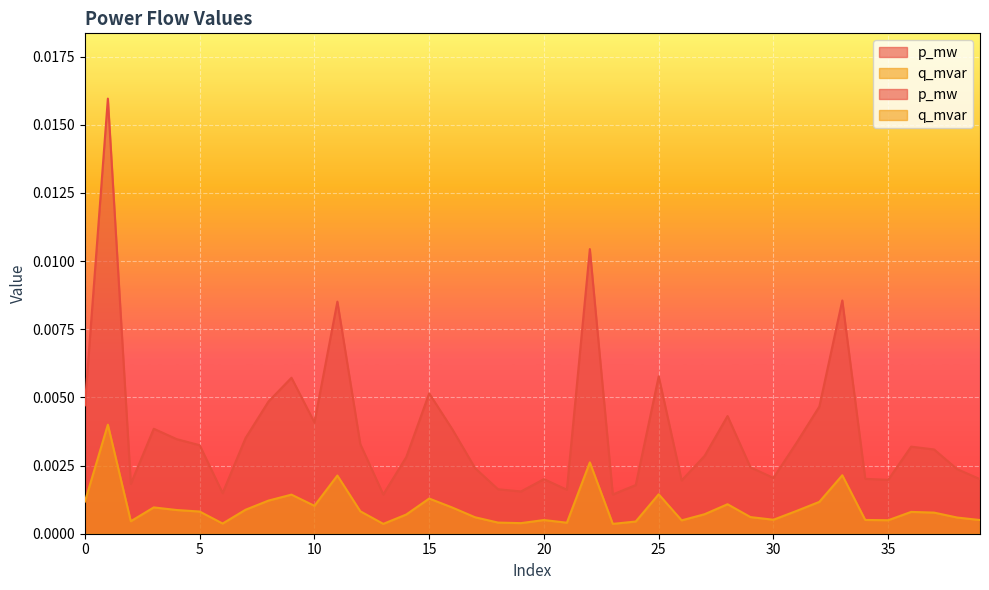

At which category does q_mvar reach its first local peak?

1